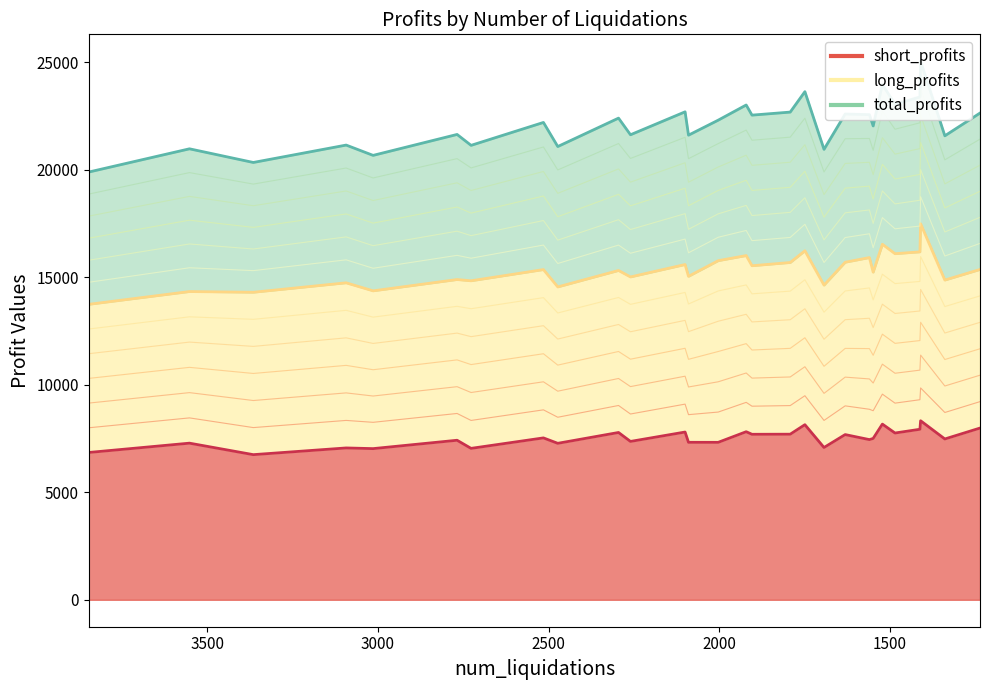

What is the difference between the maximum and minimum values in the total_profits series?

3678.2